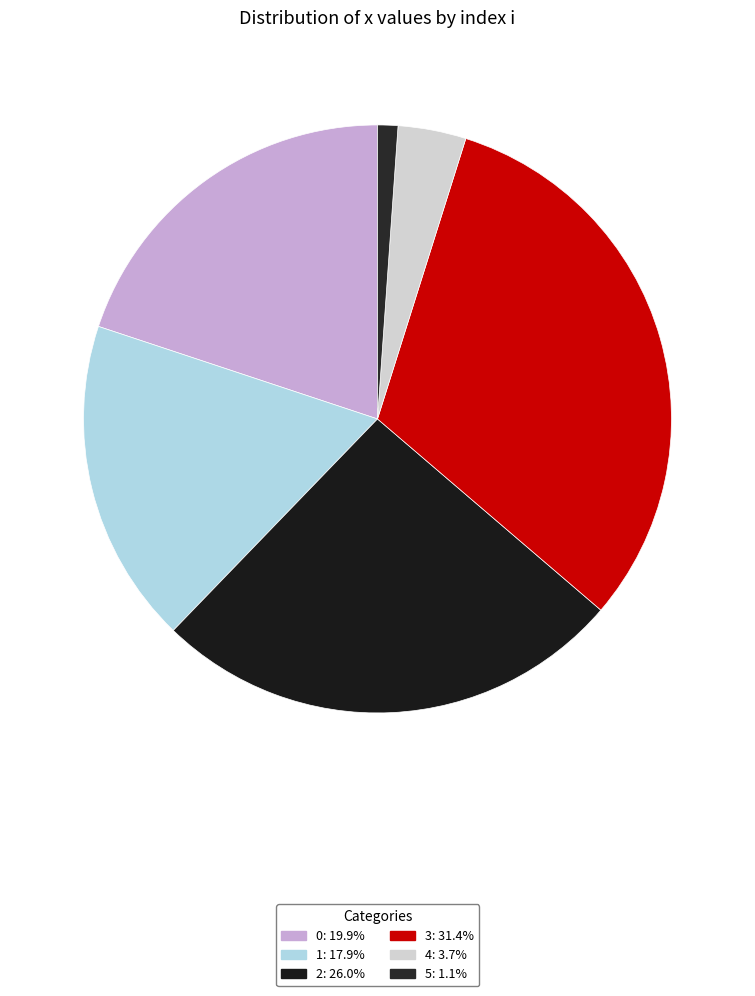

To the nearest percent, what is the difference between the largest and smallest slice percentages?

30%